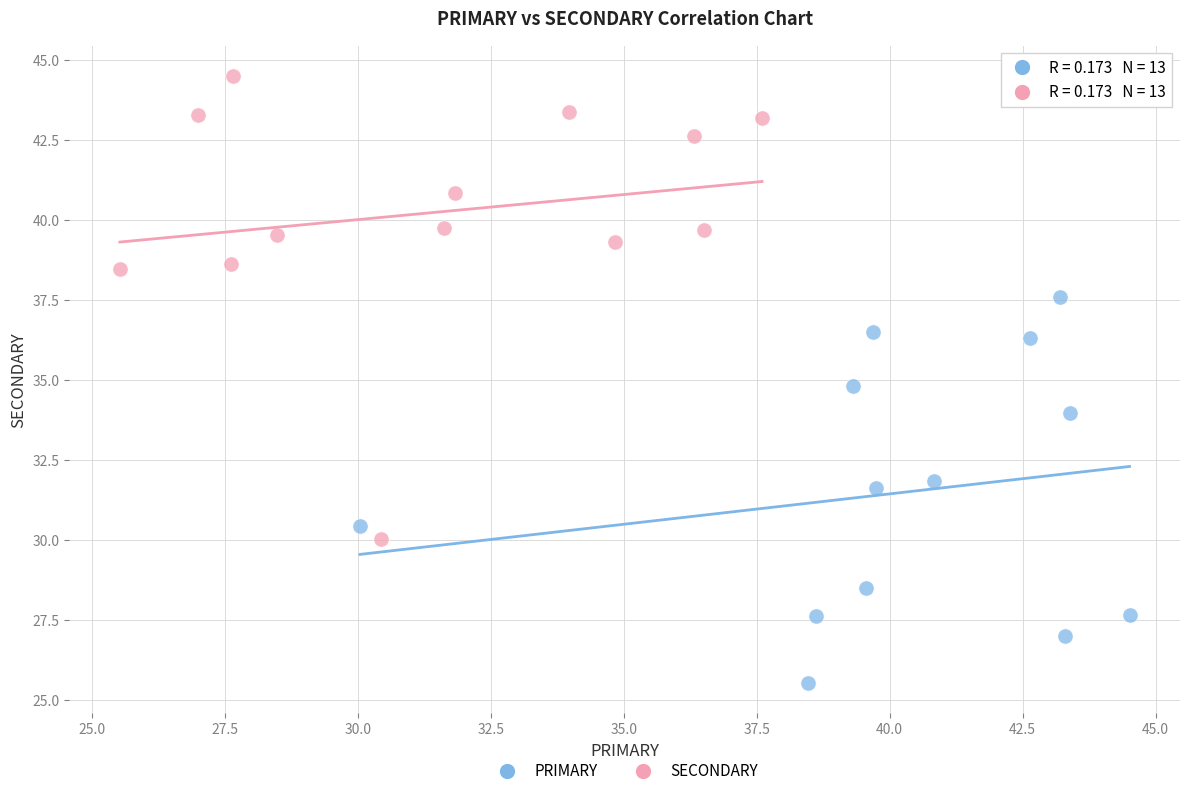

Which series reaches the maximum Y coordinate?

SECONDARY